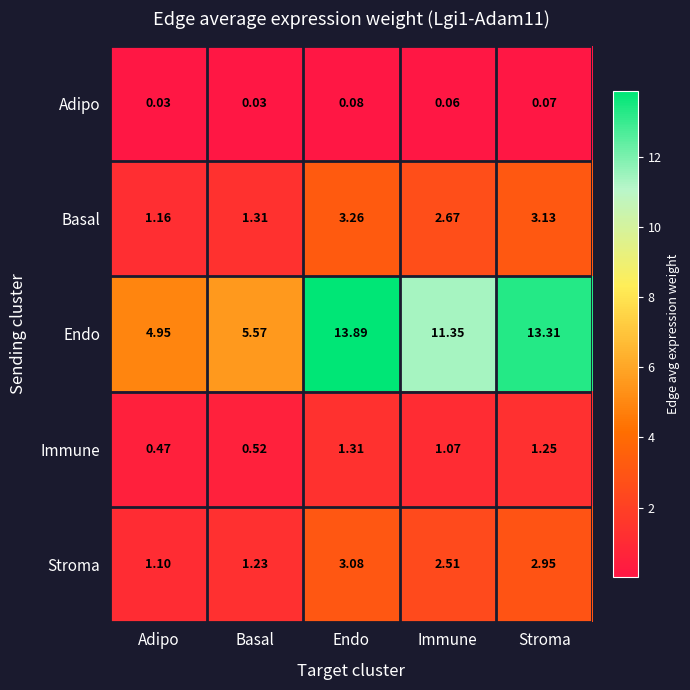

At Immune, list the series in order from largest to smallest.

Endo, Basal, Stroma, Immune, Adipo